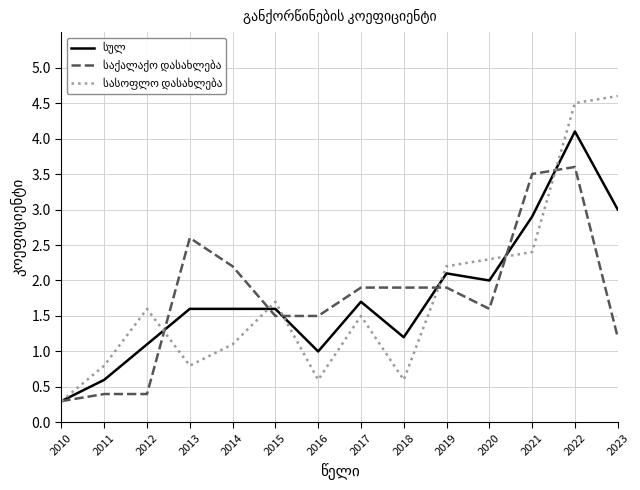

At which category is the sum across all series the highest?

2022